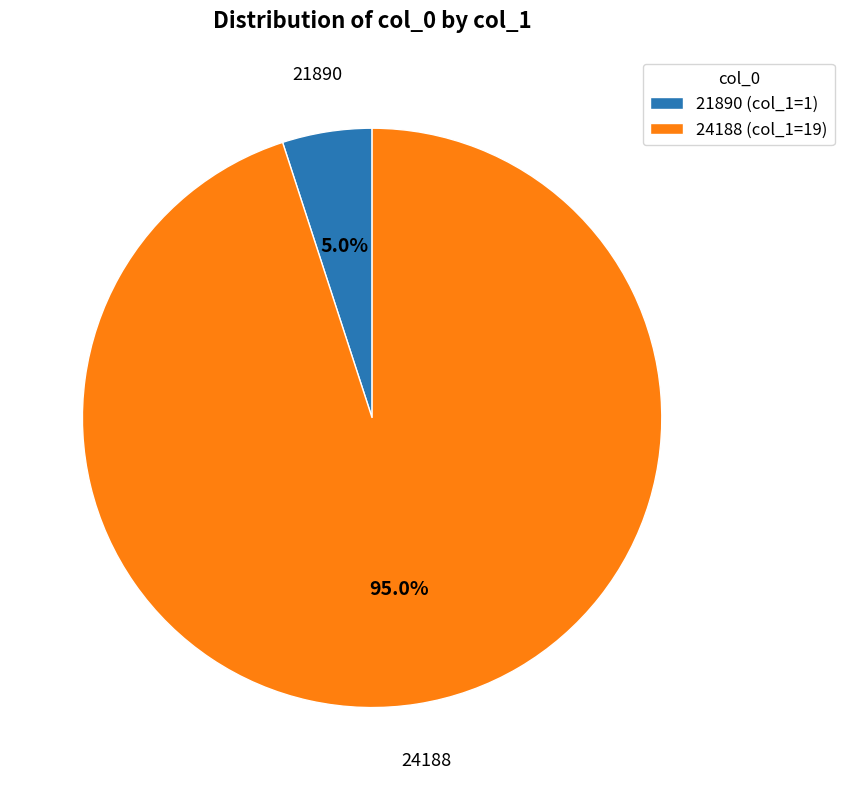

Combined, do 21890 and 24188 account for over 50%?

Yes